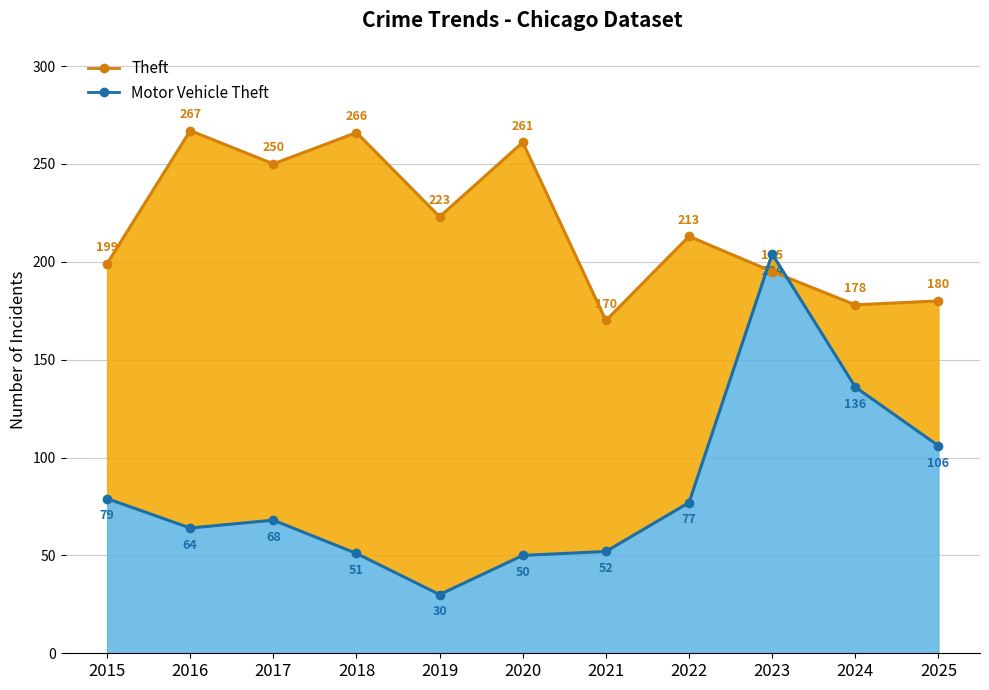

How many interior local peaks does the Theft series have?

4